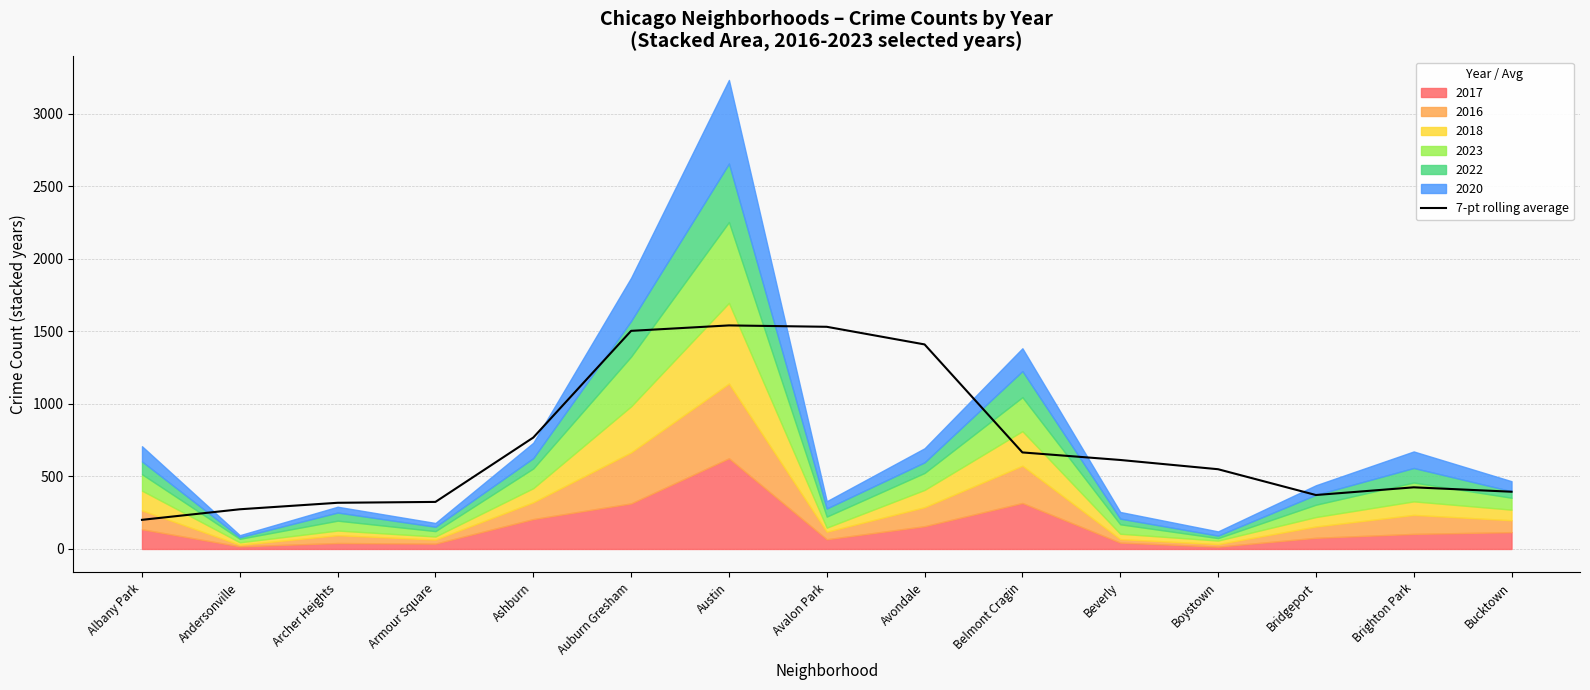

Which label corresponds to the smallest value in the chart?

Albany Park